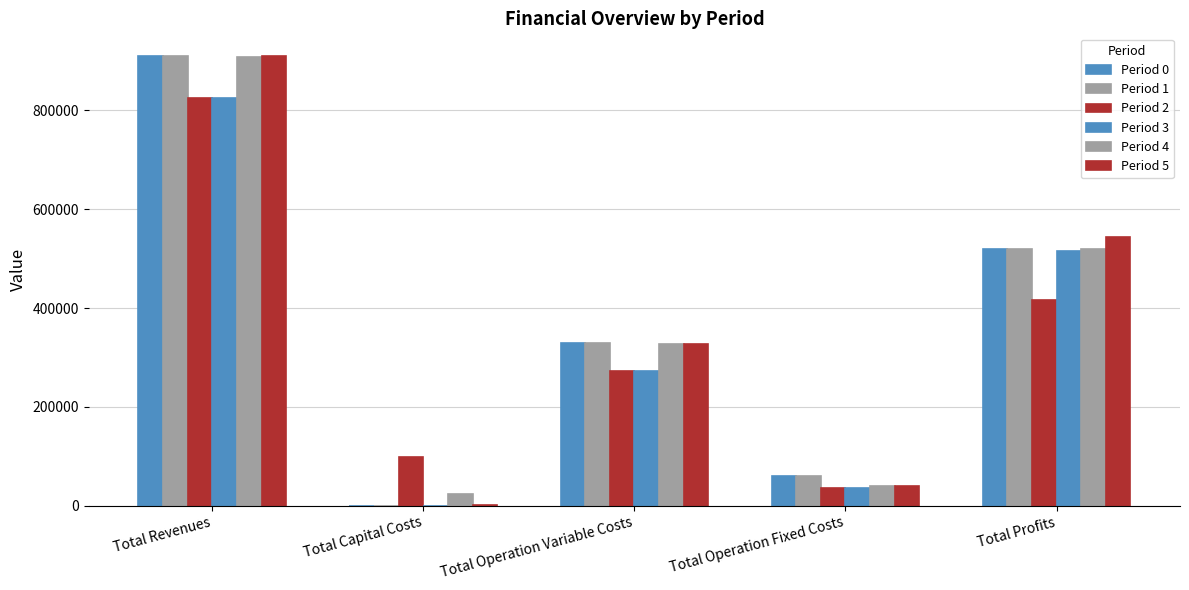

How many values in the Period 2 series exceed 273302?

3